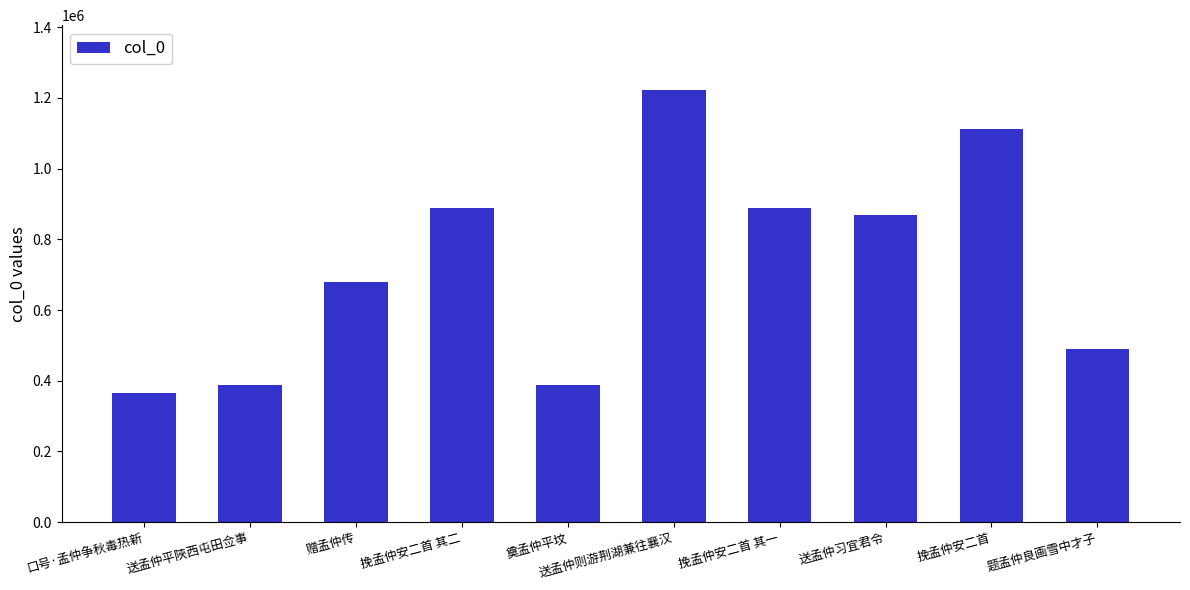

Does the chart contain stacked bars?

No